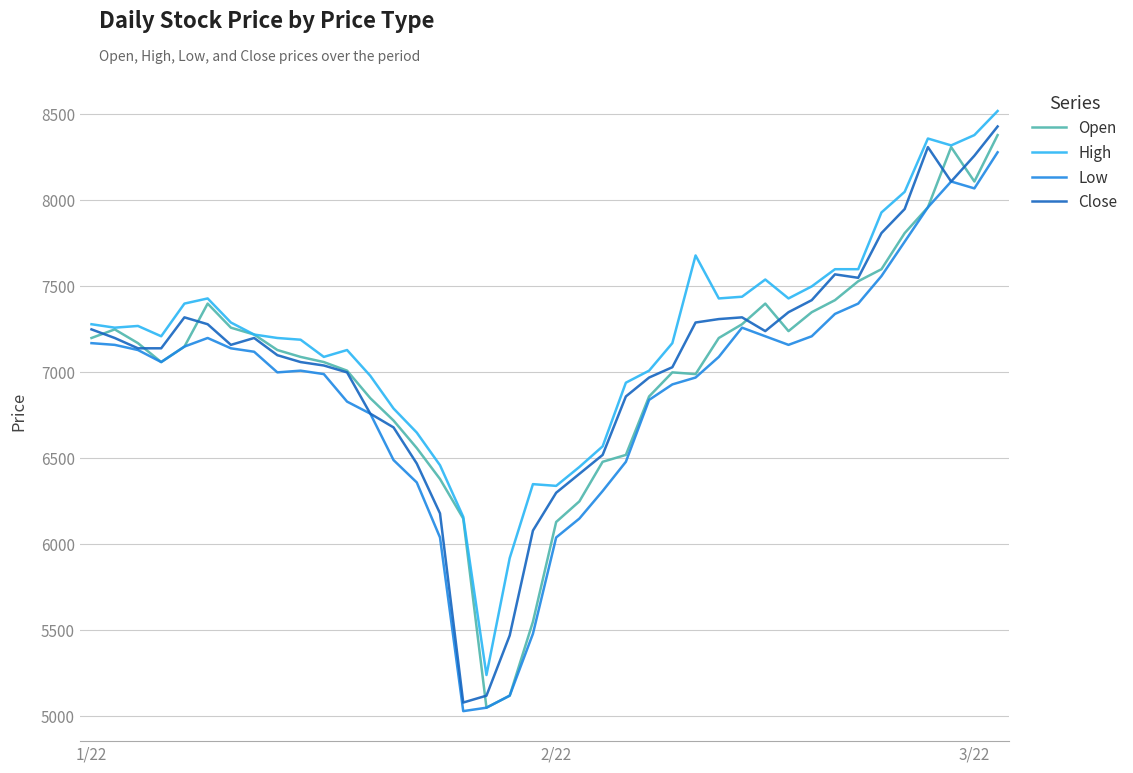

What is the minimum value for High?

5240